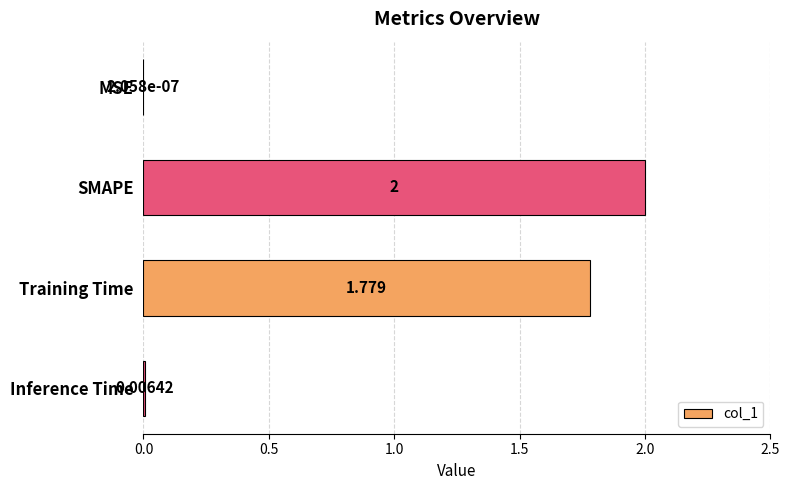

Between Training Time and SMAPE, which is larger?

SMAPE